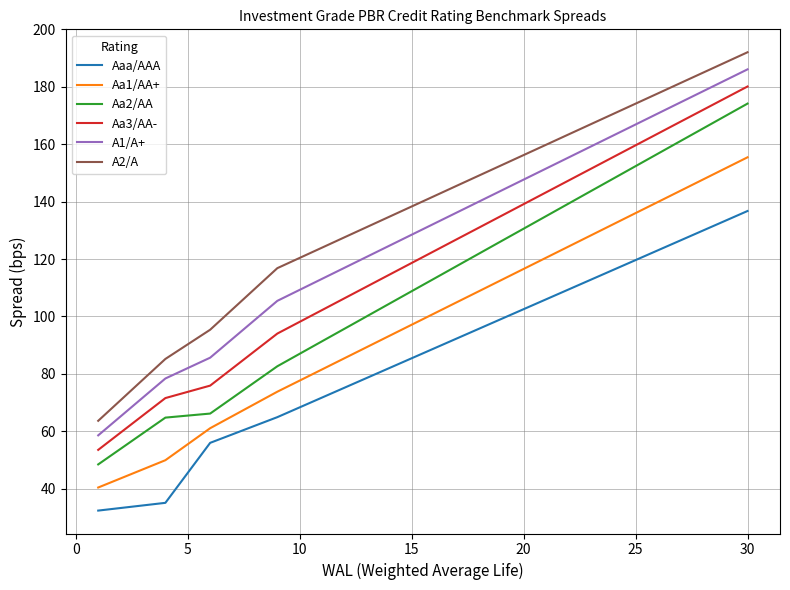

What is the average value of the A1/A+ series?

128.0